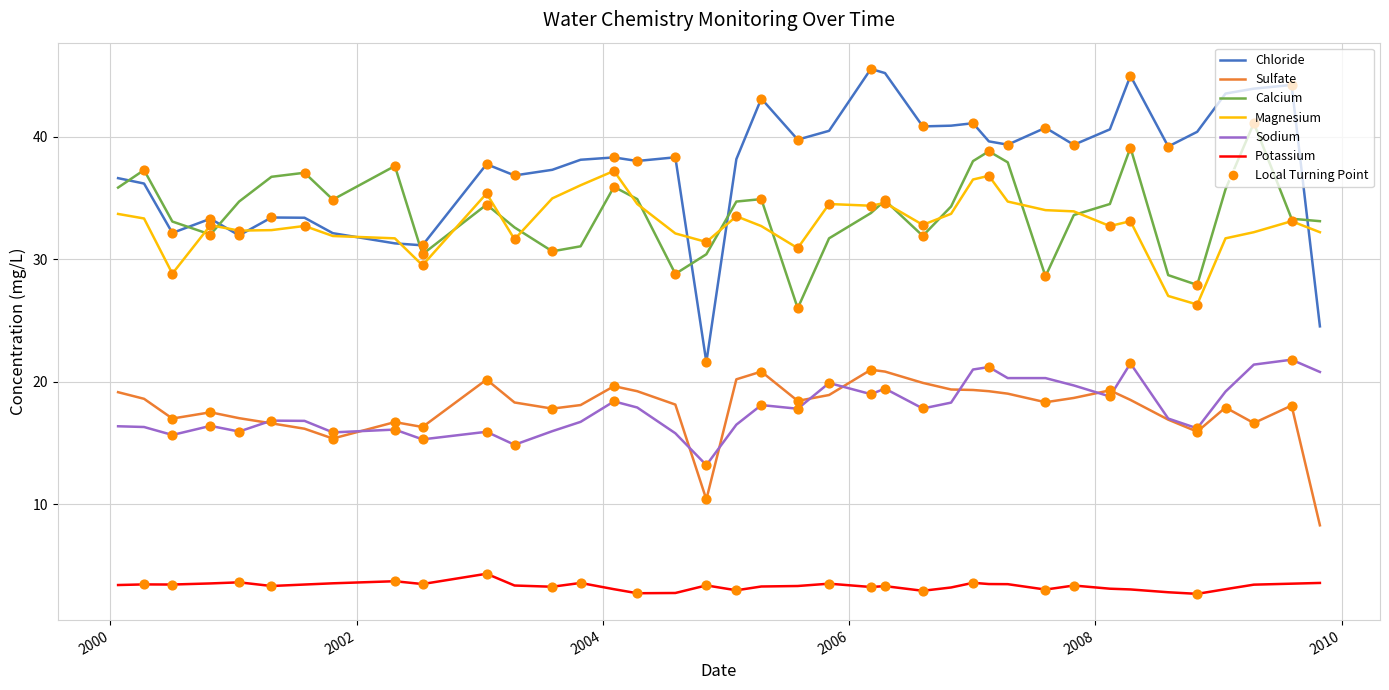

Which series has the largest total across all categories?

Chloride